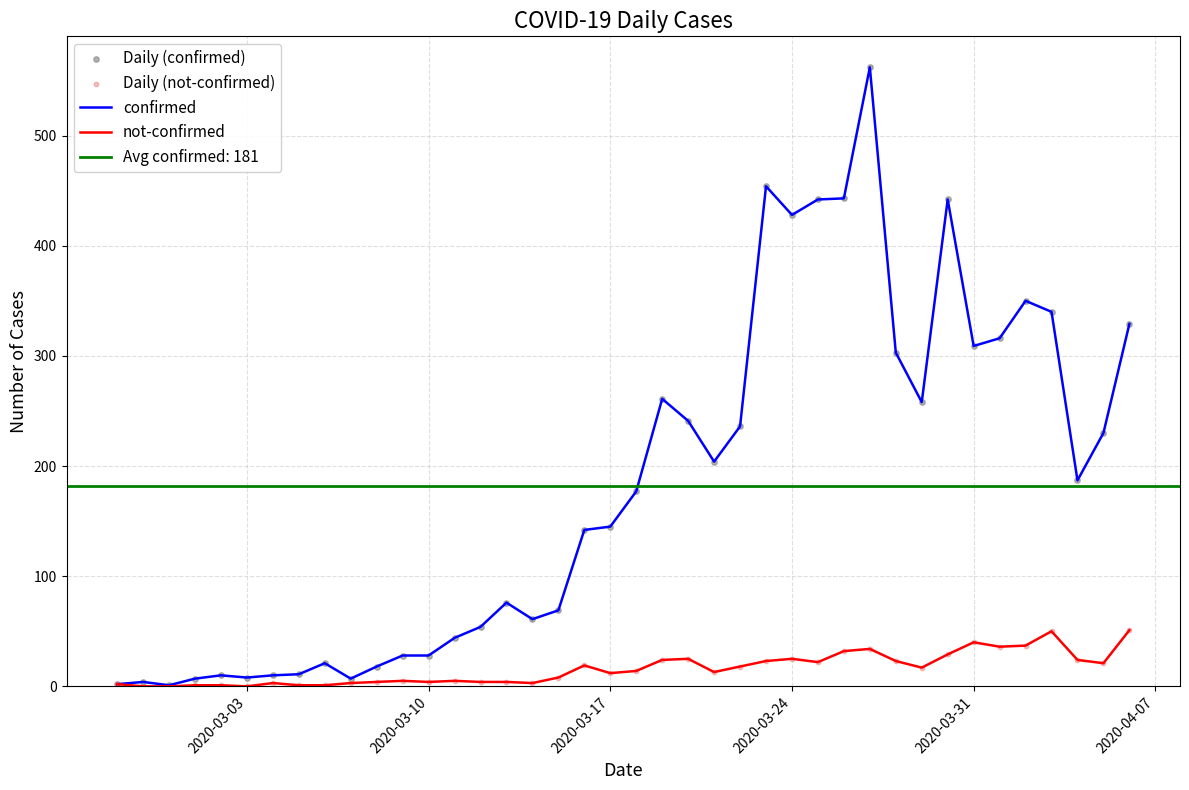

At how many categories does at least one series exceed 179?

19